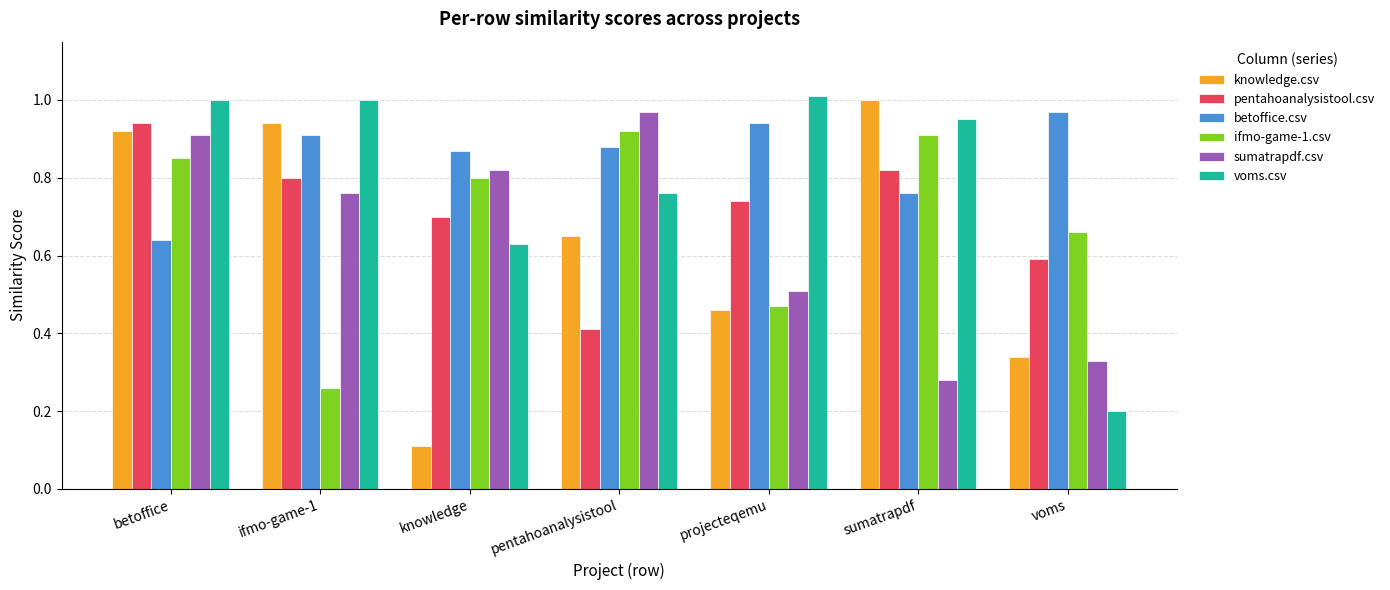

At which label does ifmo-game-1.csv reach its minimum?

ifmo-game-1